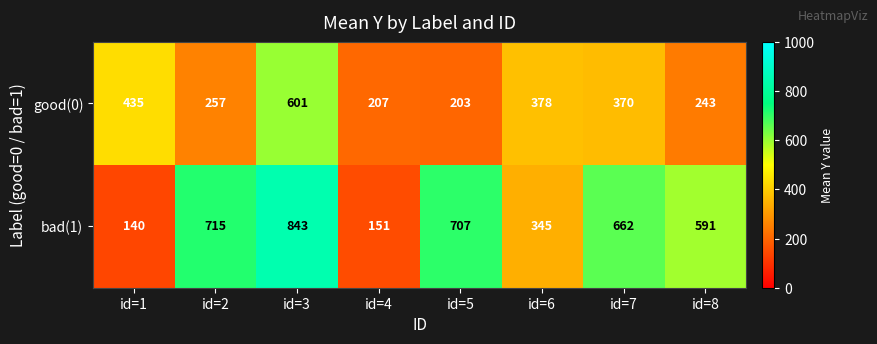

Reading right to left, list all the values displayed in this chart.

good(0): id=8=243	id=7=370	id=6=378	id=5=203	id=4=207	id=3=601	id=2=257	id=1=435
bad(1): id=8=591	id=7=662	id=6=345	id=5=707	id=4=151	id=3=843	id=2=715	id=1=140